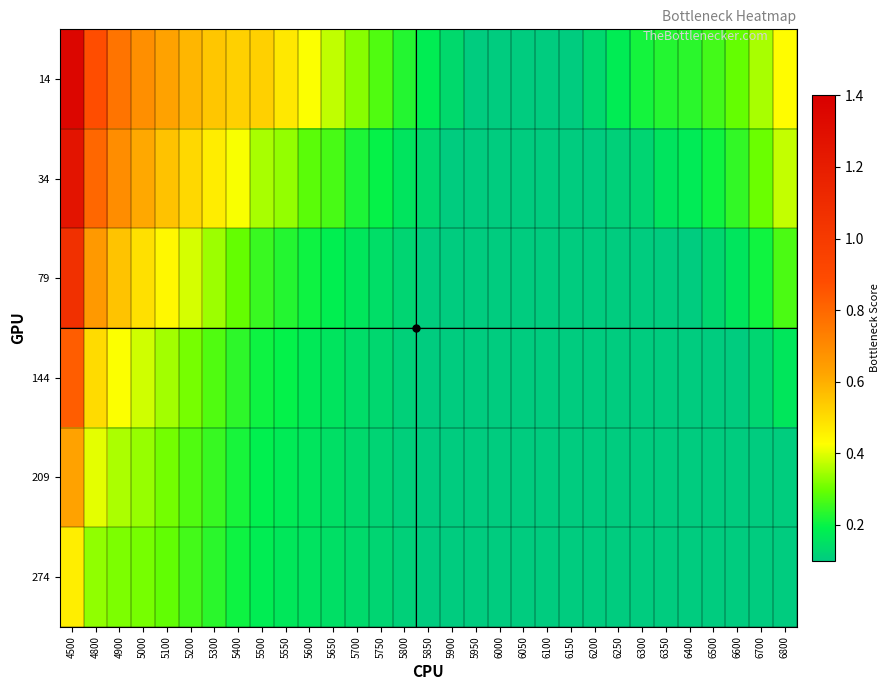

How many categories are shown in the chart?

31